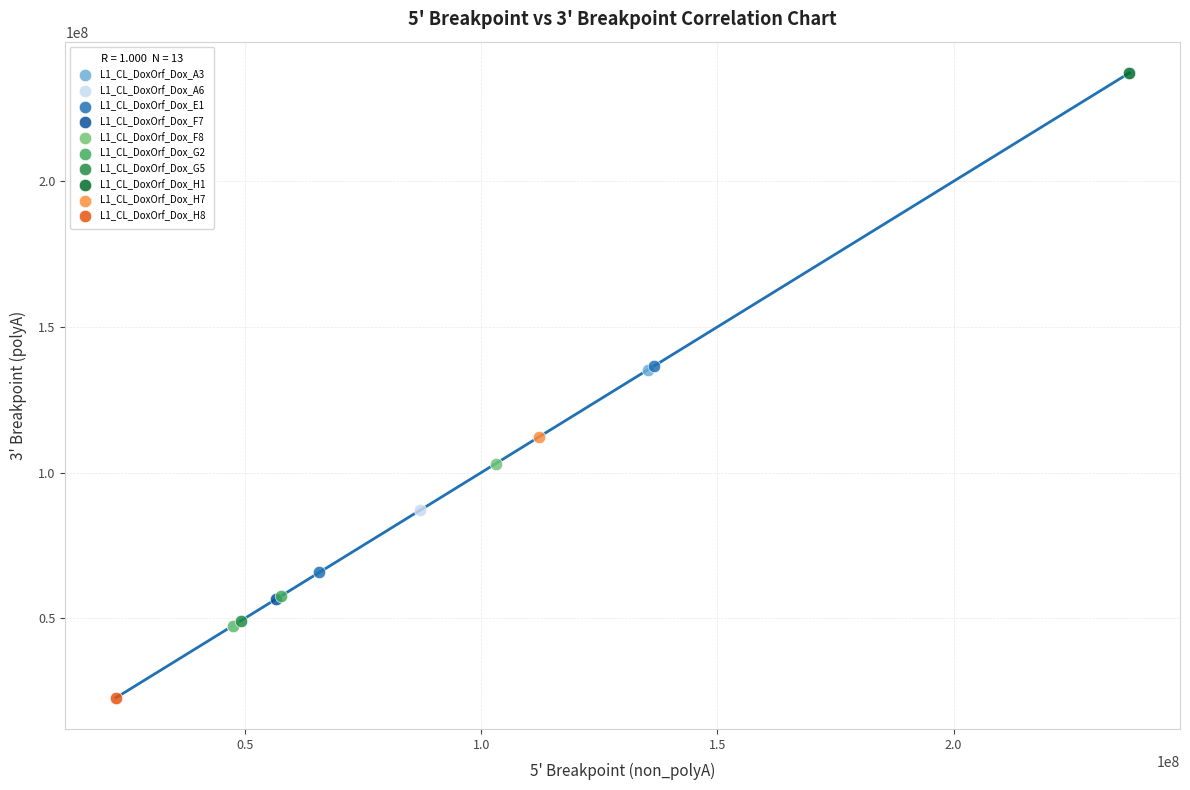

Which series reaches the minimum Y coordinate?

L1_CL_DoxOrf_Dox_H8